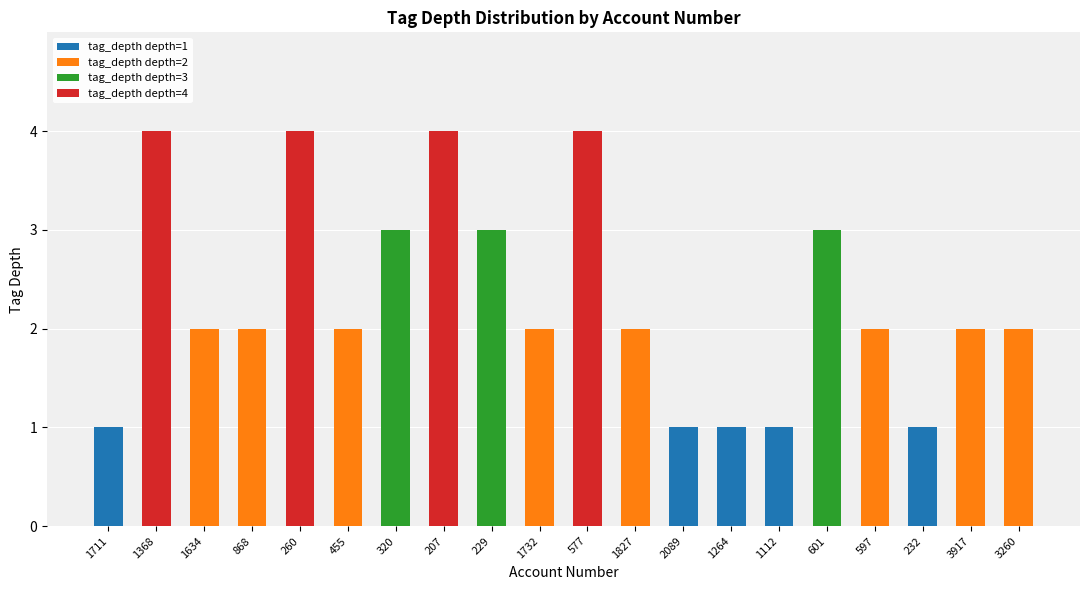

How many series are shown in this chart?

4